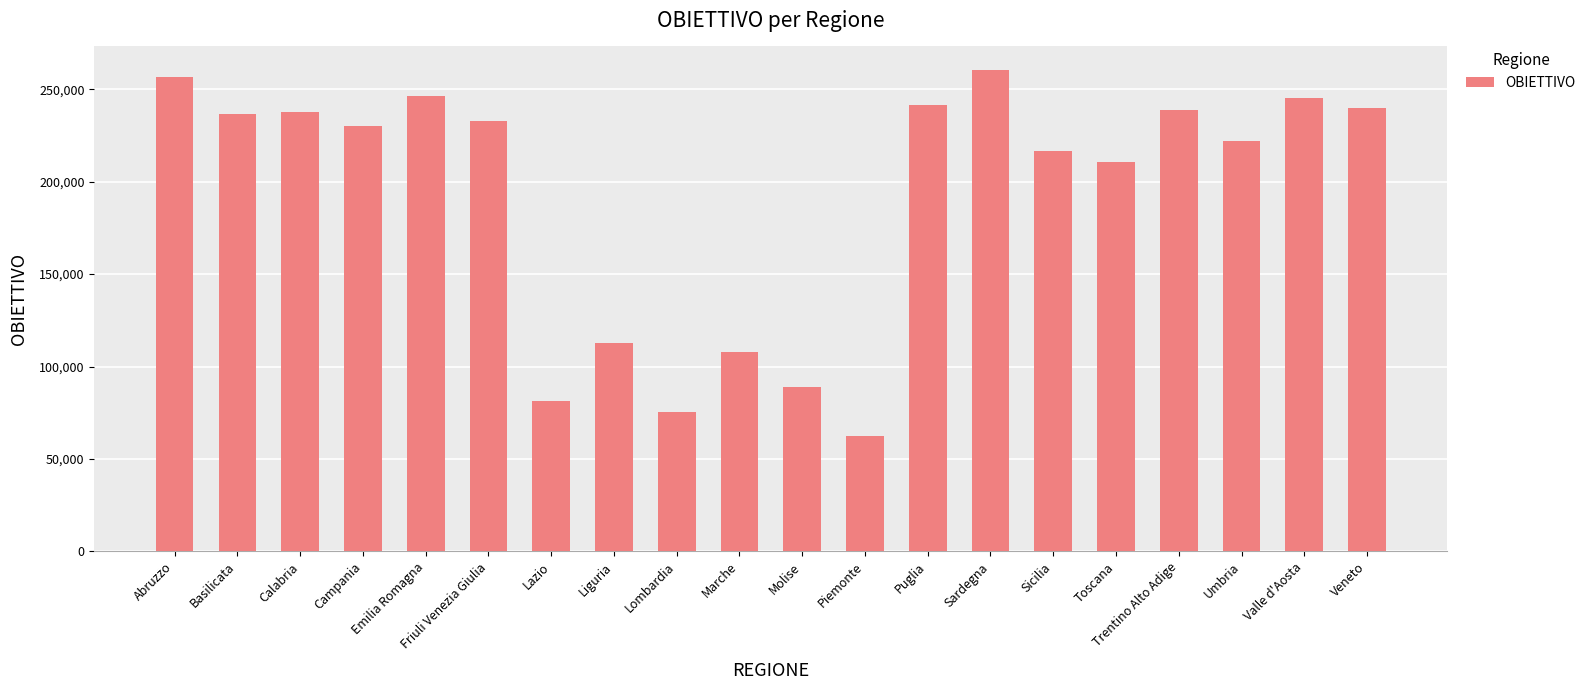

What value does the data have at Lombardia?

75331.6